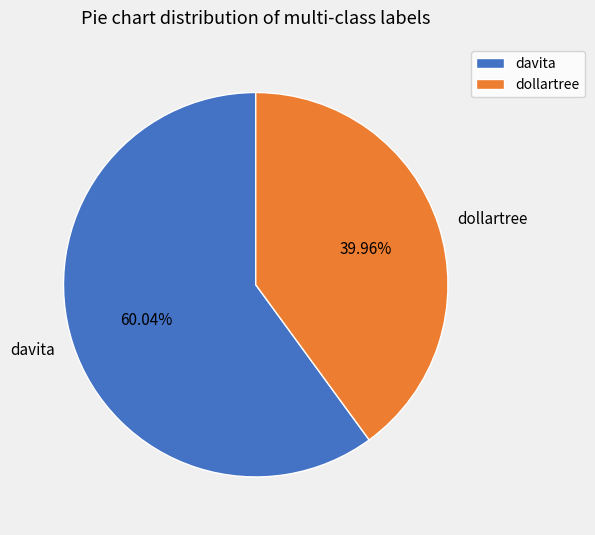

To the nearest percent, what is the difference between the largest and smallest slice percentages?

20%